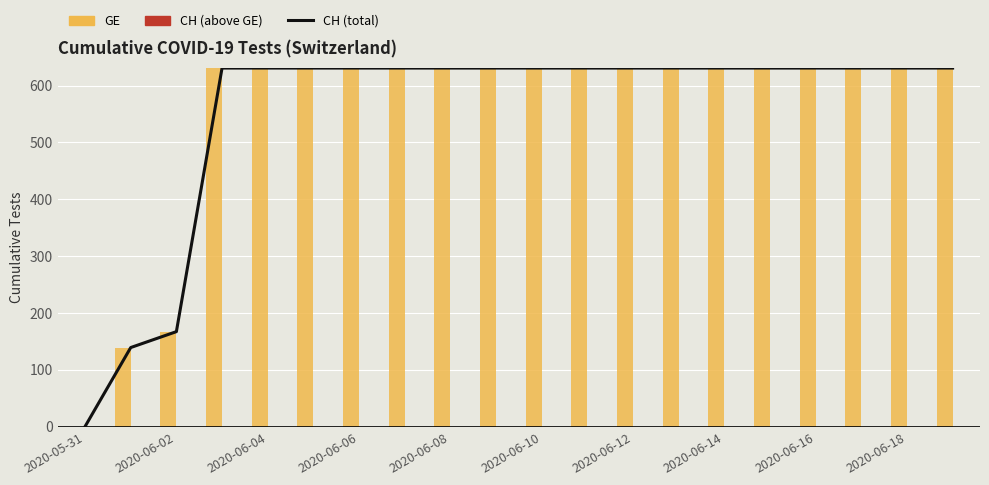

Is the value of CH (total) at 2020-06-06 greater than the value of CH (above GE) at 2020-06-04?

Yes